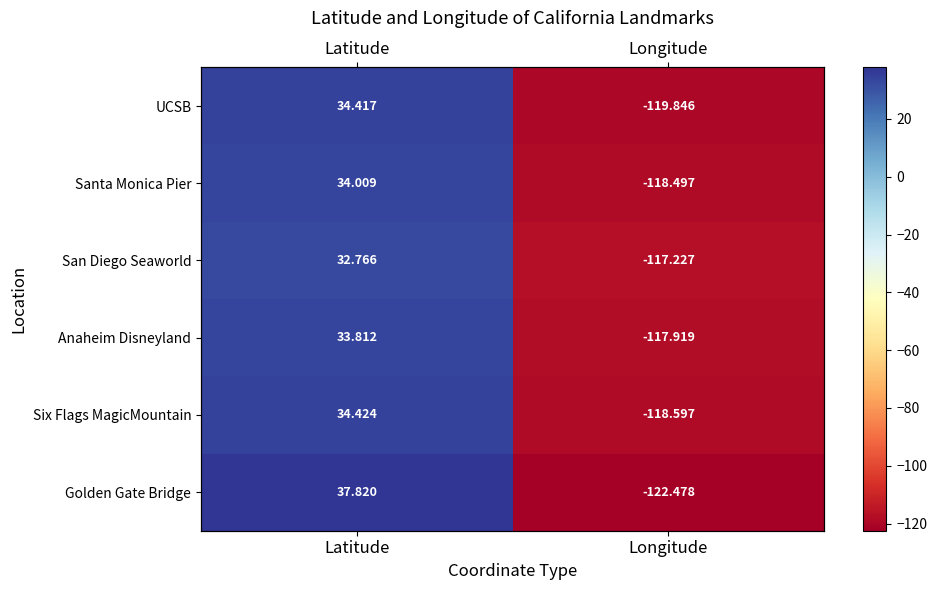

Which has a higher value, Latitude or Longitude?

Latitude